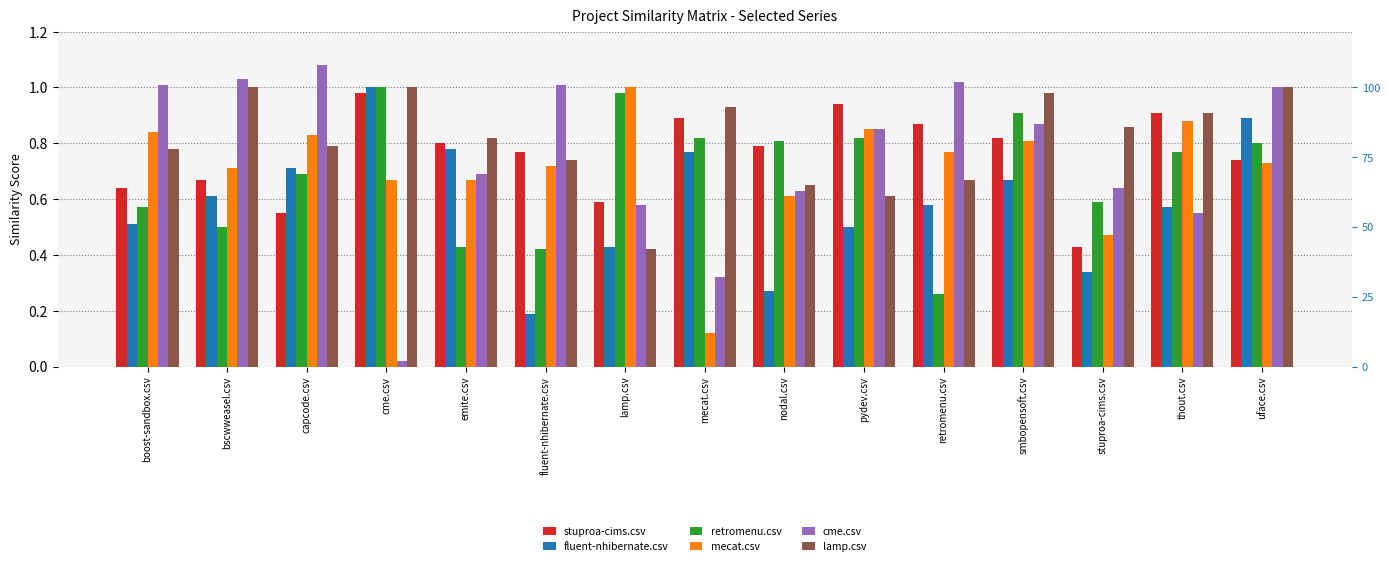

The stuproa-cims.csv series shows 1.1 at uface.csv. True or false?

False